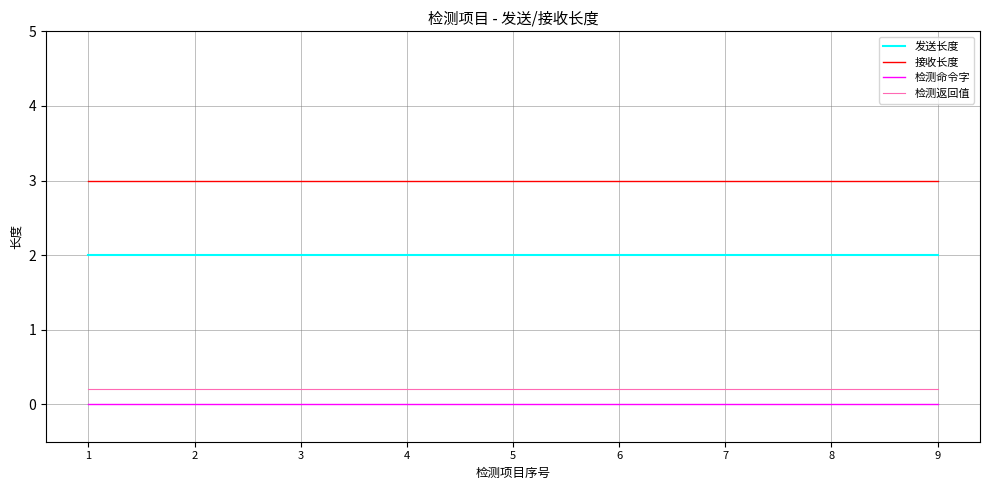

True or false: 检测命令字 has a value of 0.0 at 5.

True